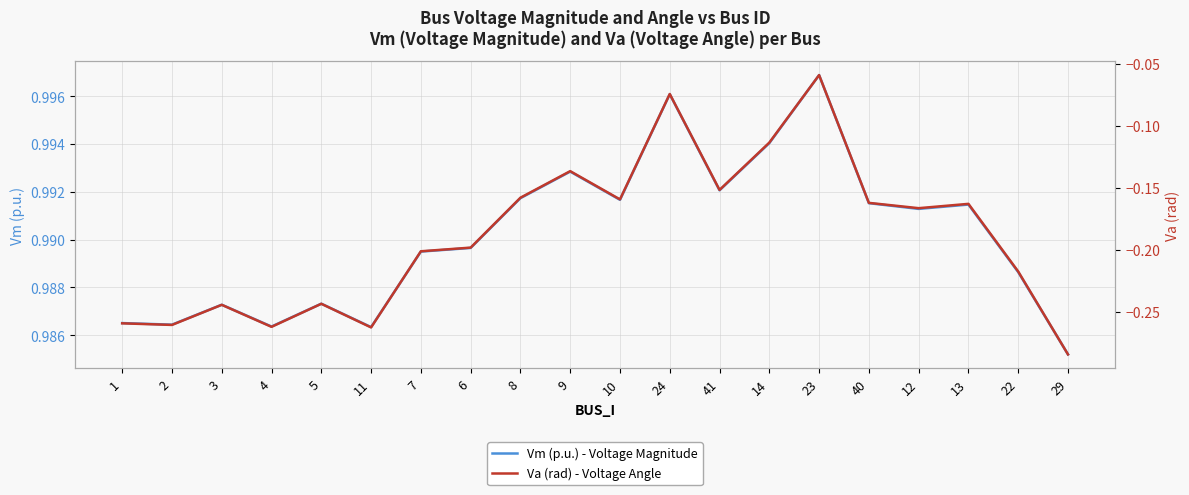

What is the label of the 14th point from the right?

7